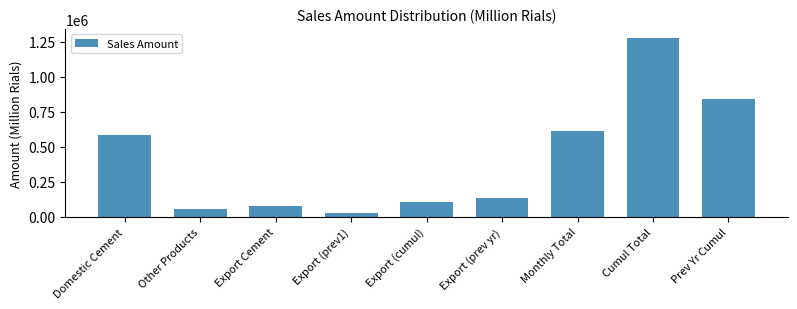

Reading right to left, what are all the values shown in this chart?

844019	1279702	612944	135291	108154	28589	79565	52812	587193